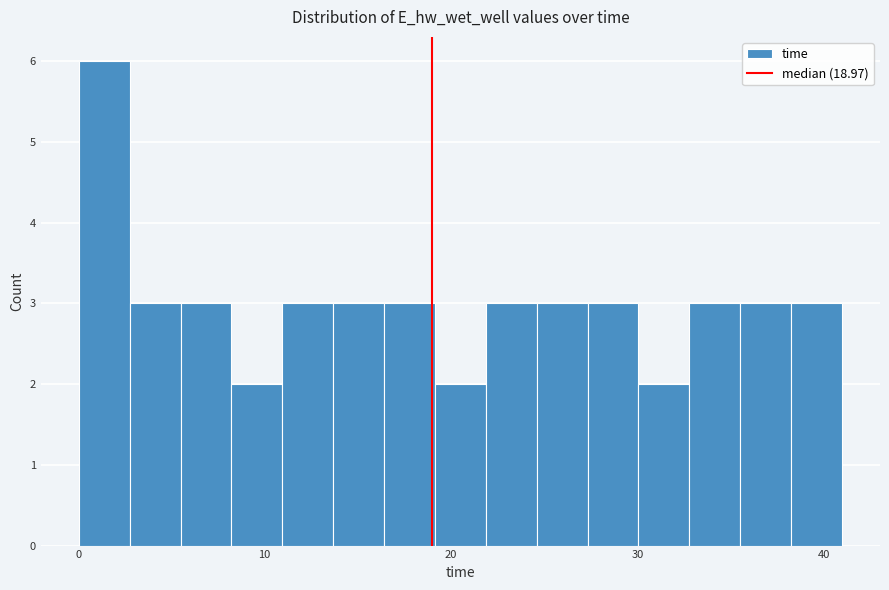

Around what value on the x-axis is the tallest bar? Give the approximate position of its centre, as read against the axis.

1